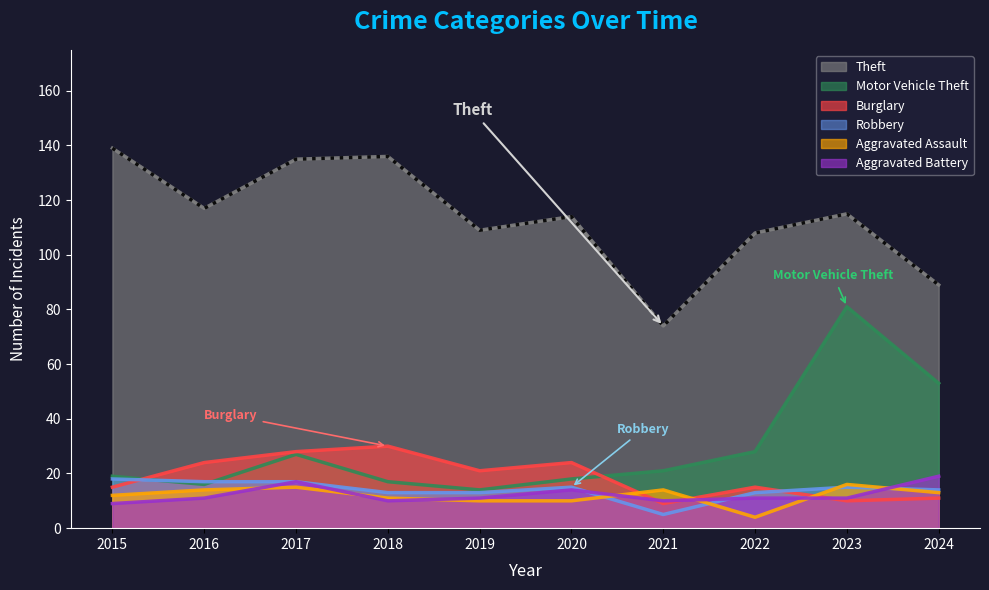

True or false: Theft has a value of 225 at 2015.

False